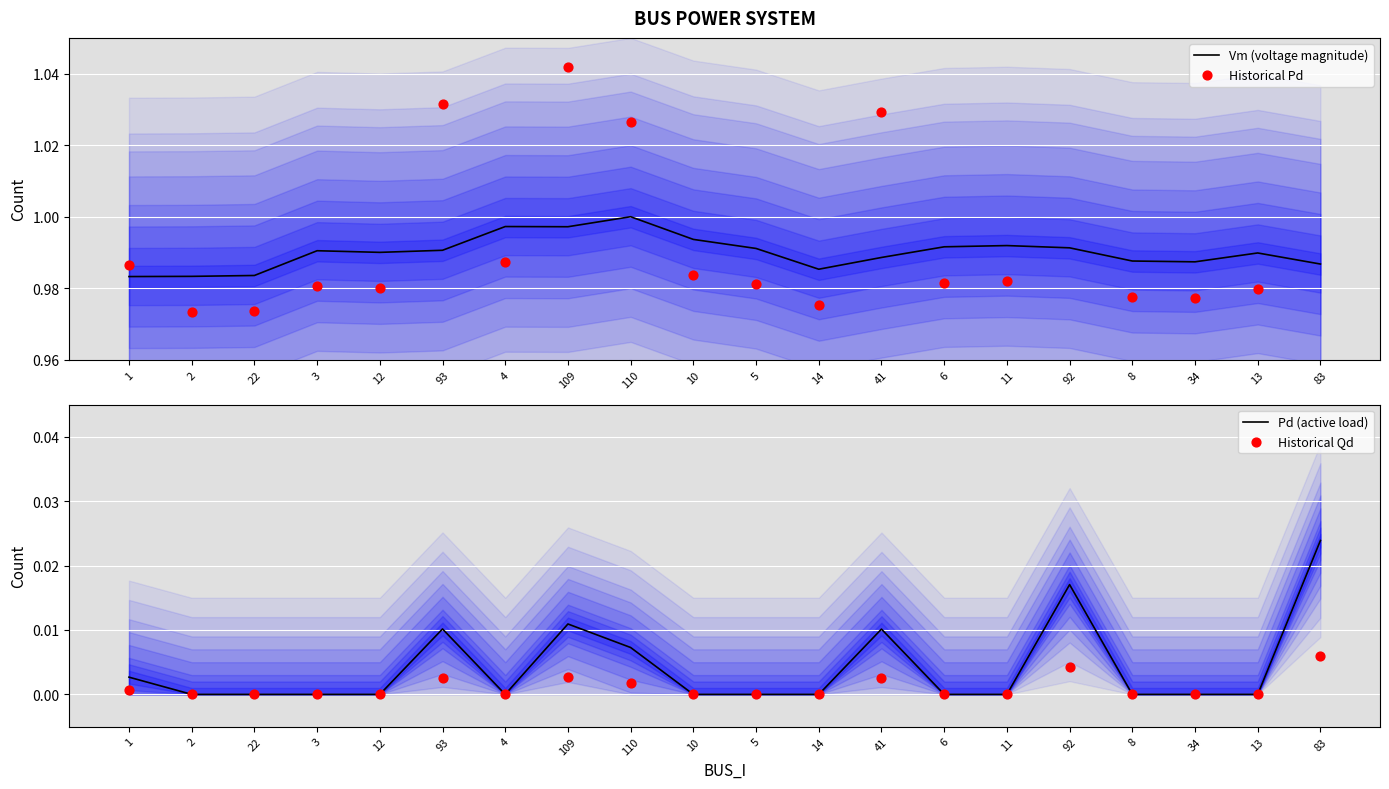

Is the value of Historical Pd at 2 greater than the value of Historical Qd at 10?

Yes